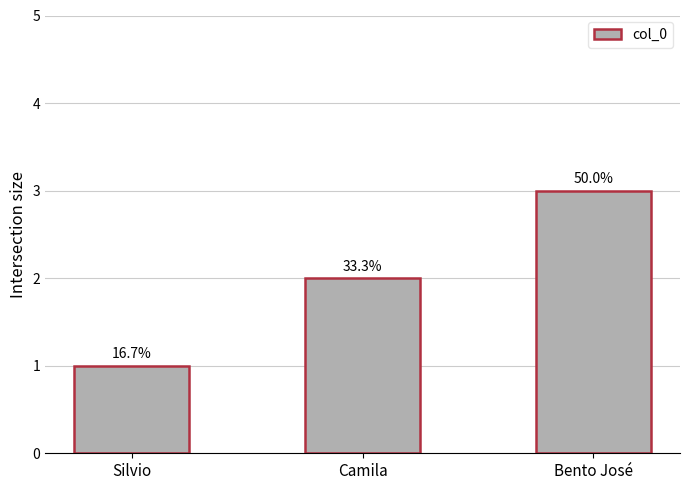

Rank the categories by value from lowest to highest.

Silvio, Camila, Bento José